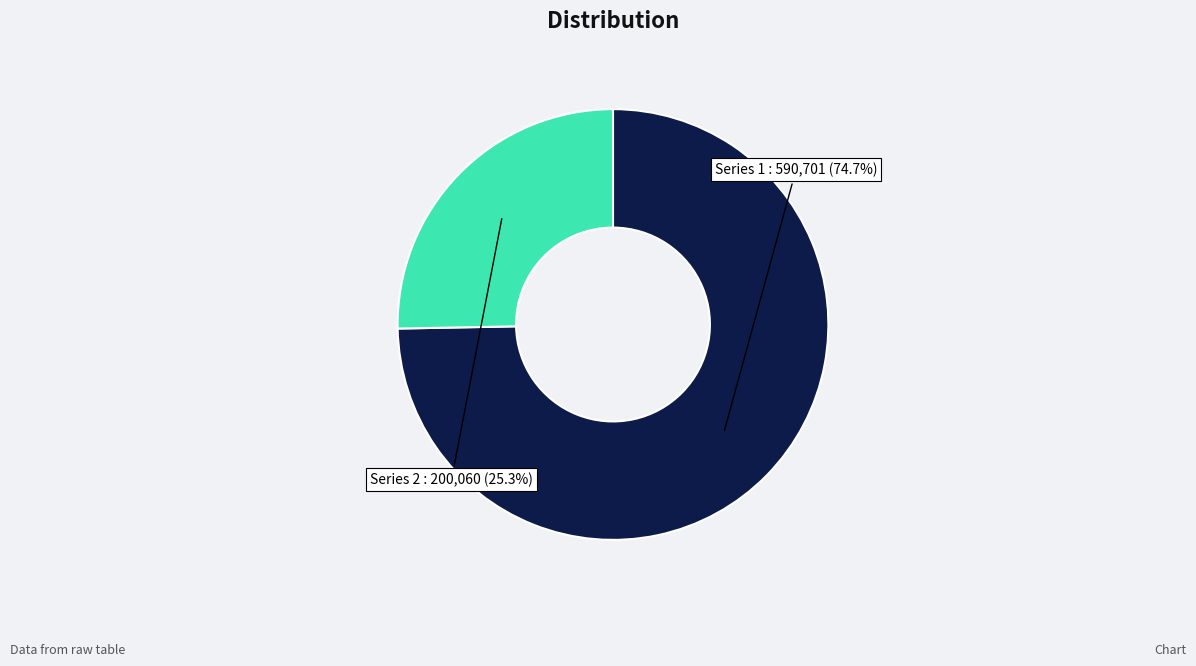

Is there any slice that represents more than half of the pie?

Yes